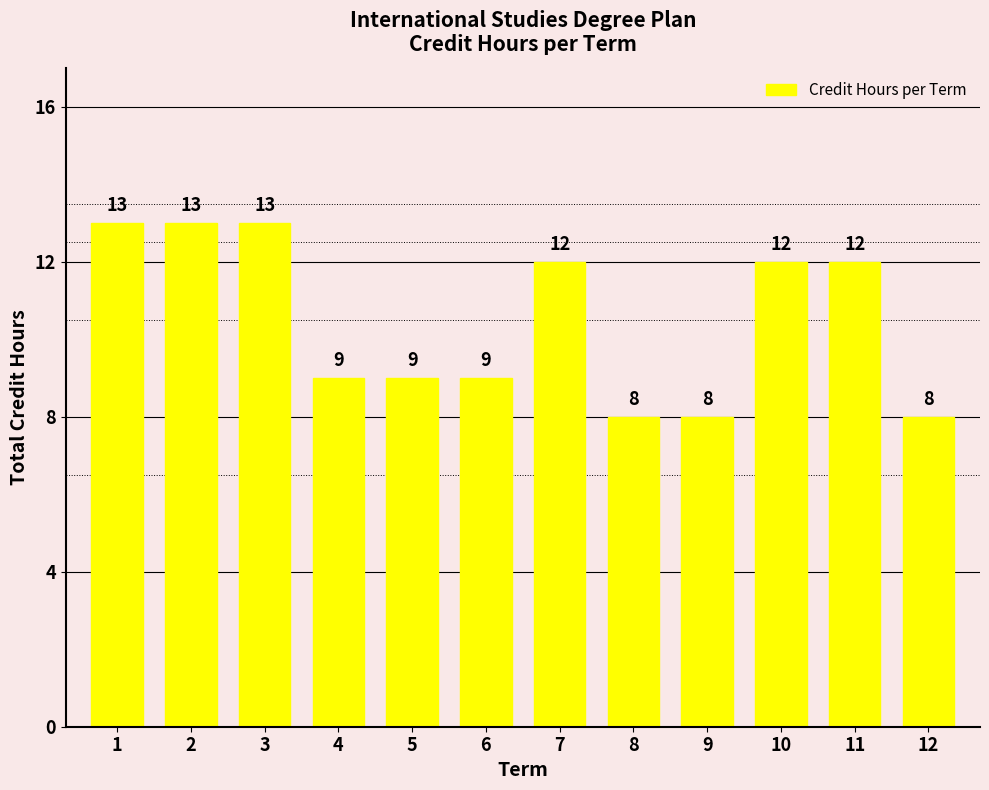

The value at 11 is 3. True or false?

False